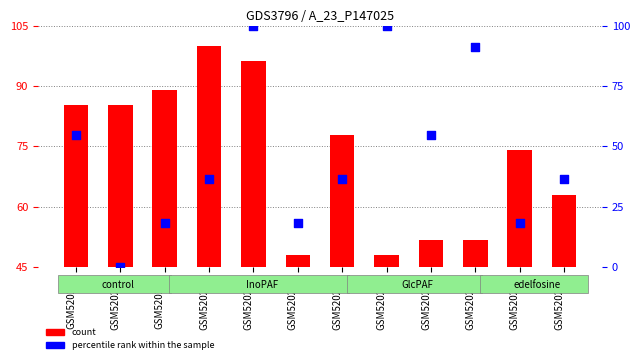

At how many categories does at least one series exceed 46?

12